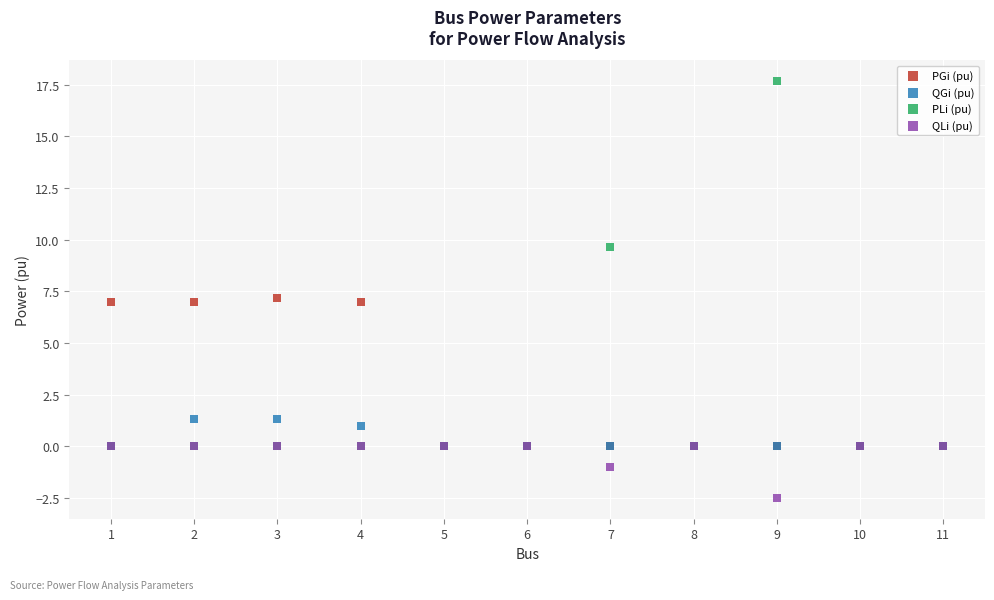

Which series has the widest spread of Y values?

PLi (pu)